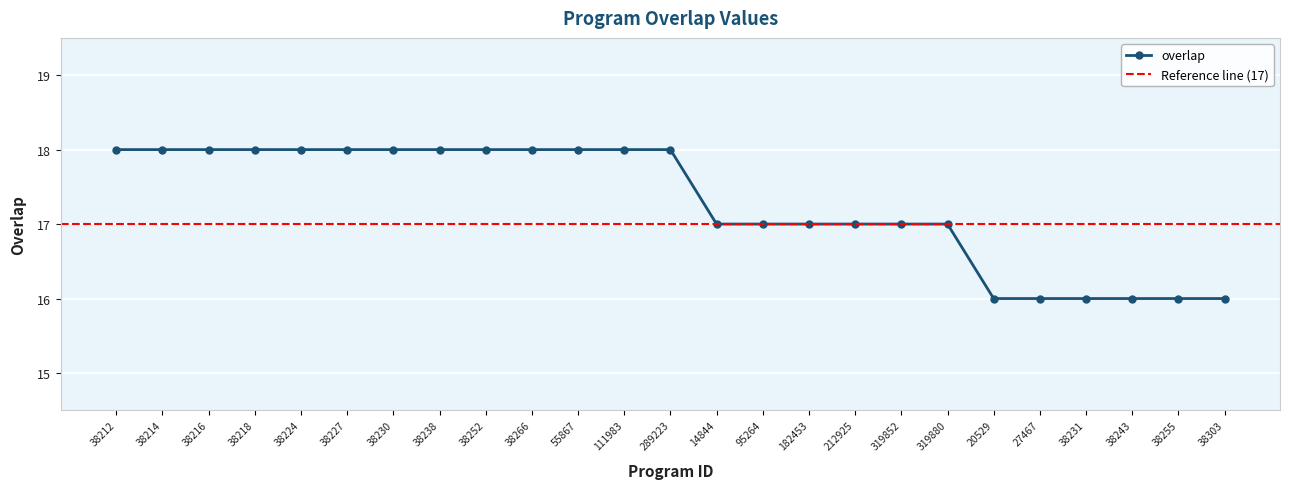

Is it true that the value at 38214 is 11?

False